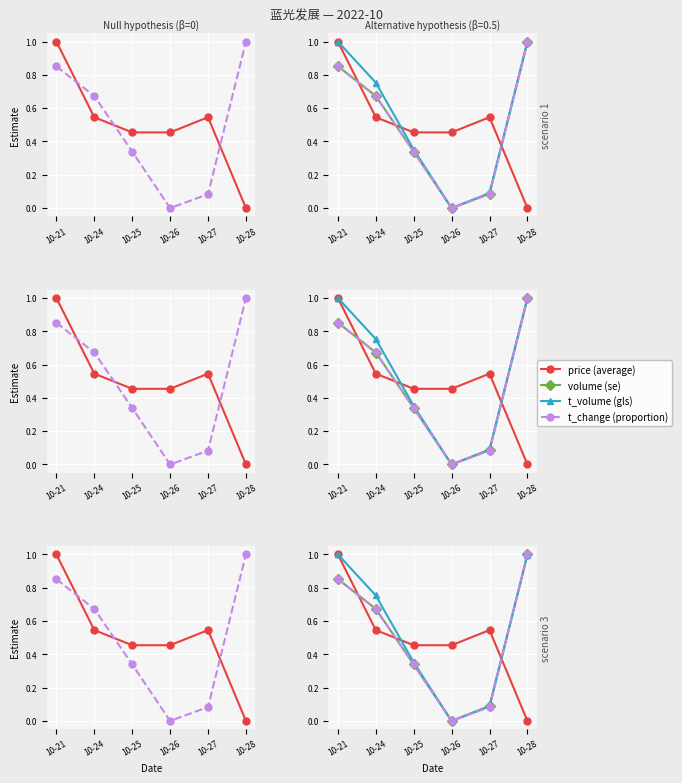

The volume series shows 1.0 at 10-28. True or false?

True